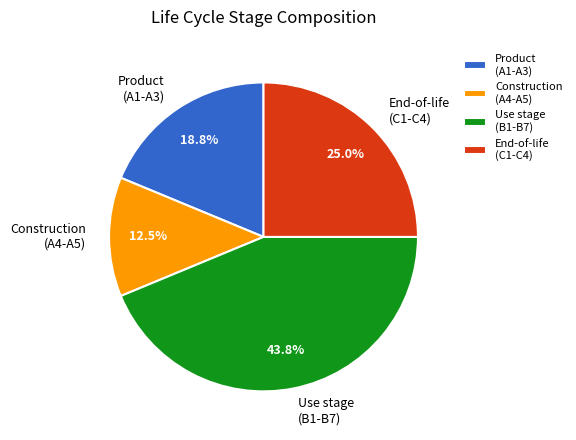

Is the sum of End-of-life (C1-C4) and Use stage (B1-B7) greater than half?

Yes